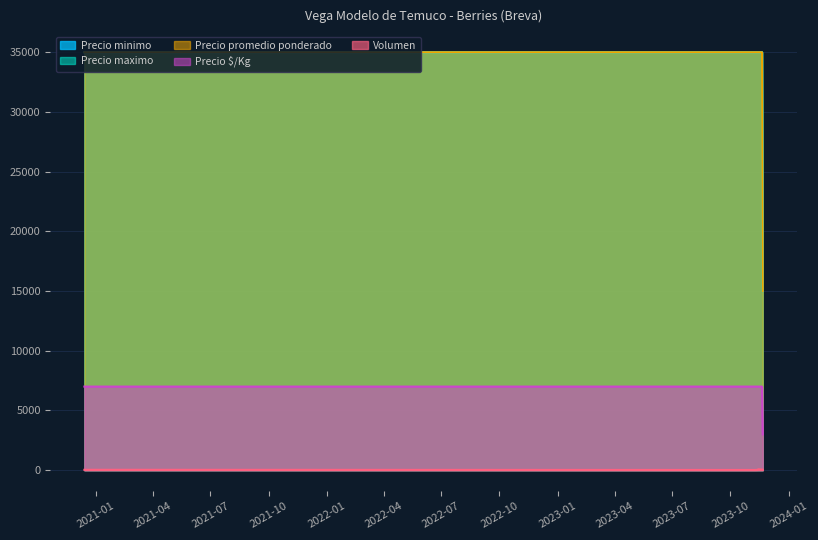

What value does the Precio $/Kg series have at 2023-11-14, to the nearest 100?

7000